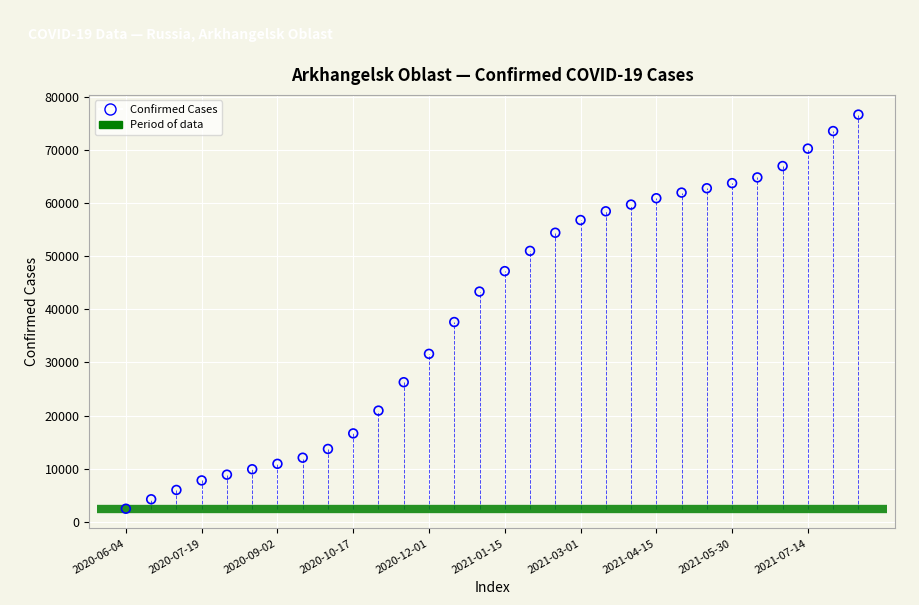

What Y value in the scatter plot is closest to 39551?

37599